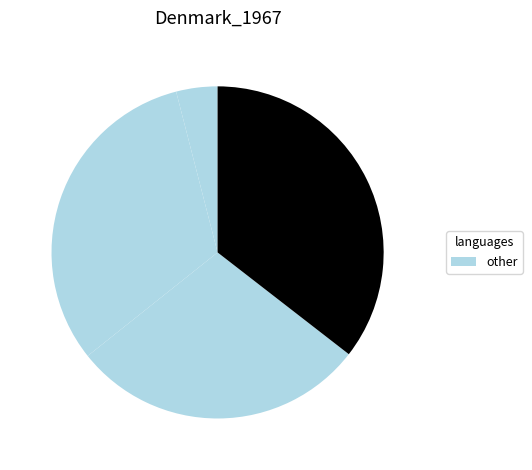

To the nearest percent, what is the difference between the largest and smallest slice percentages?

31%